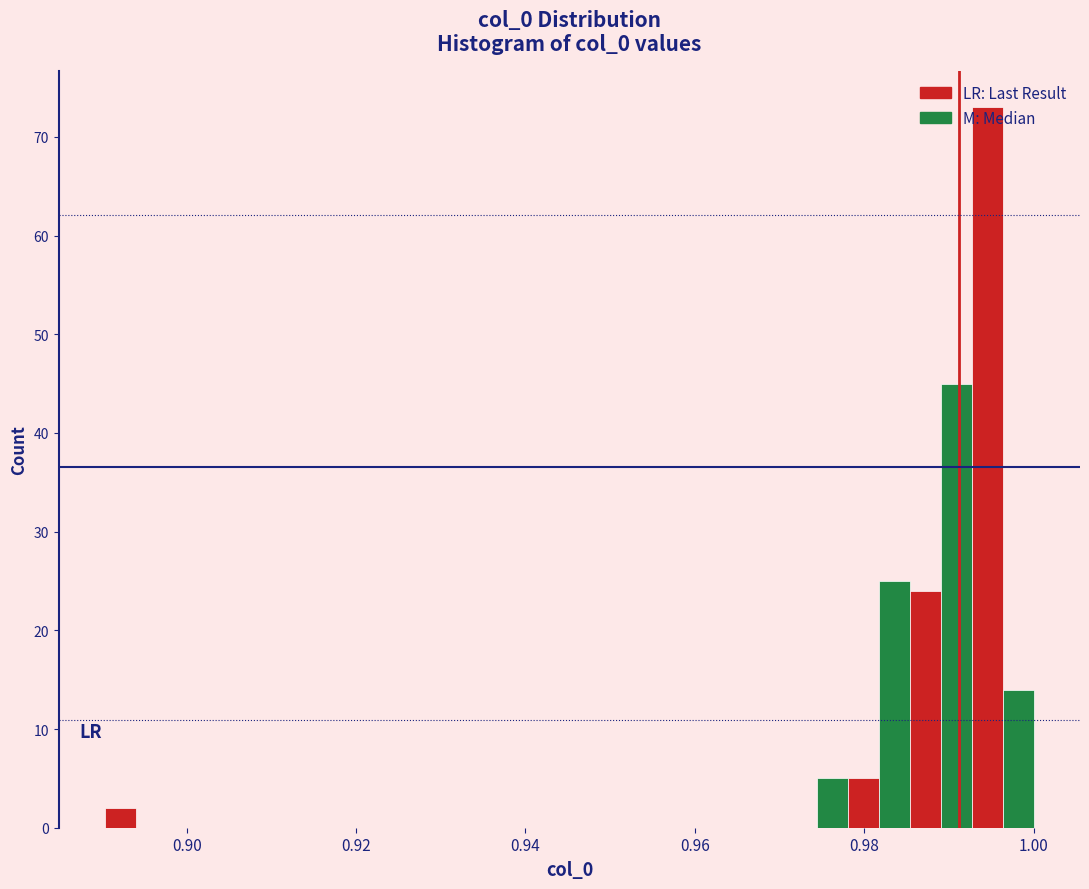

Read against the x-axis, roughly where is the centre of the tallest bar?

0.994